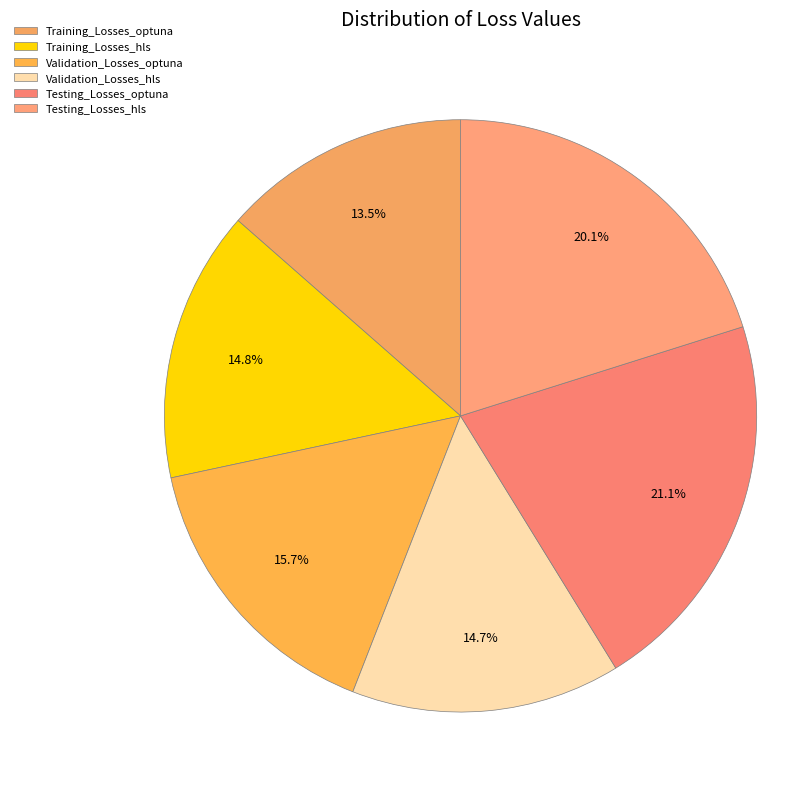

Count the number of slices in the pie.

6